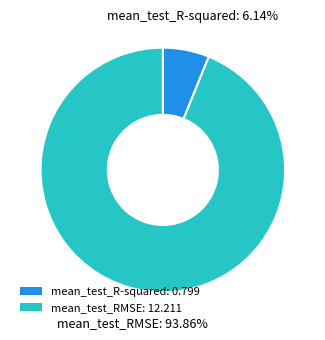

Which category accounts for the majority?

mean_test_RMSE